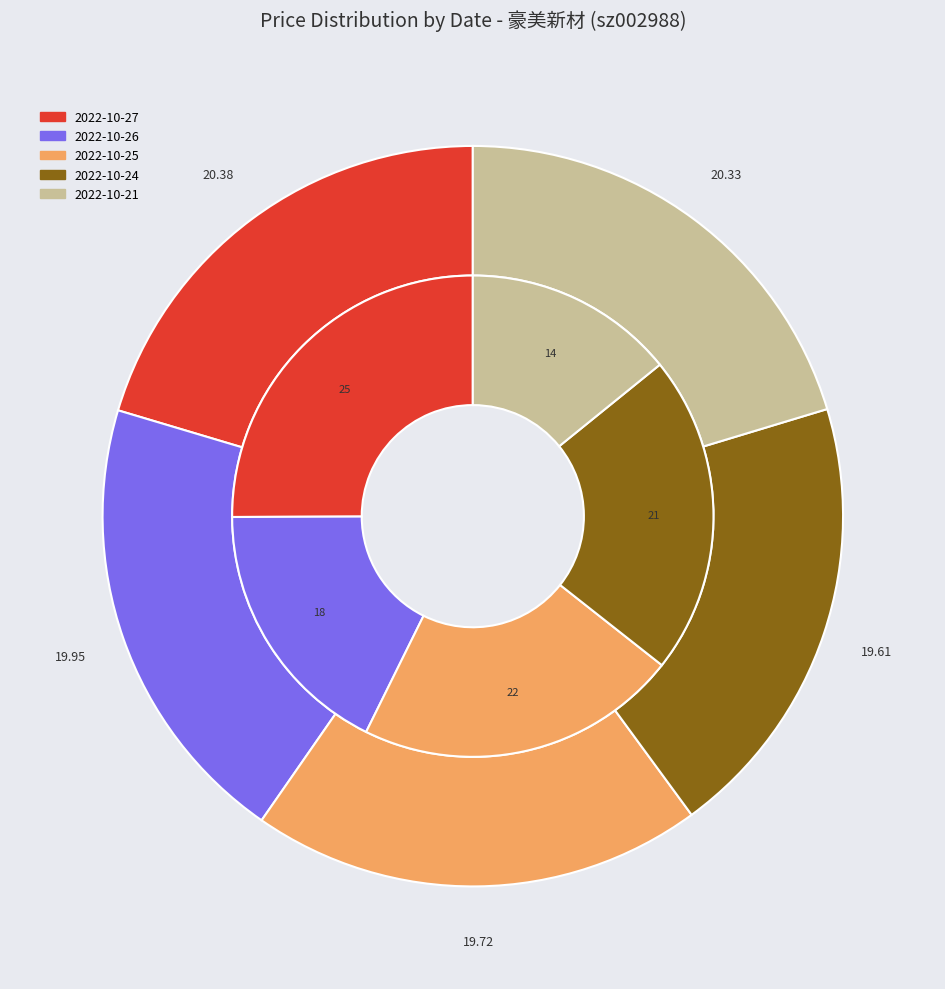

Is there a majority slice in this chart?

No